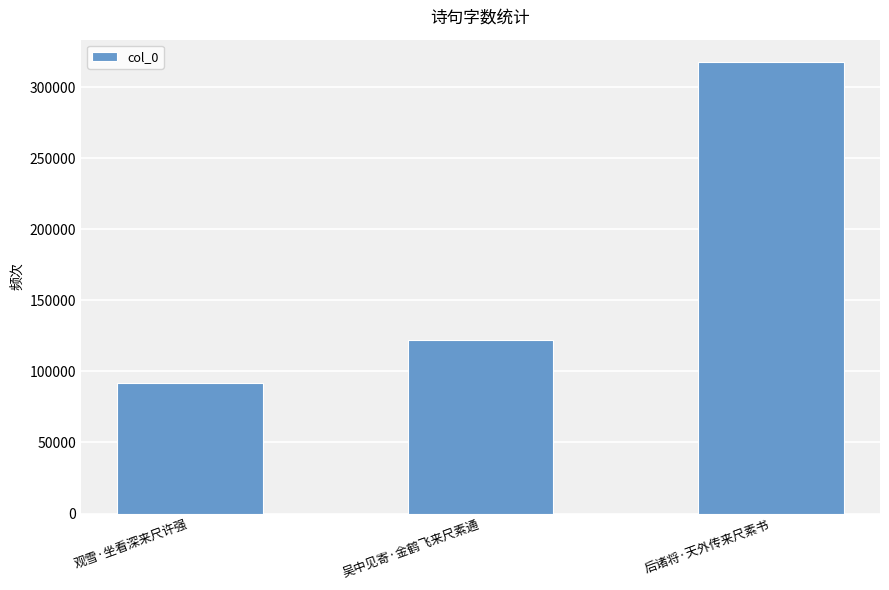

What value does the data have at 吴中见寄·金鹤飞来尺素通, to the nearest 50?

122450